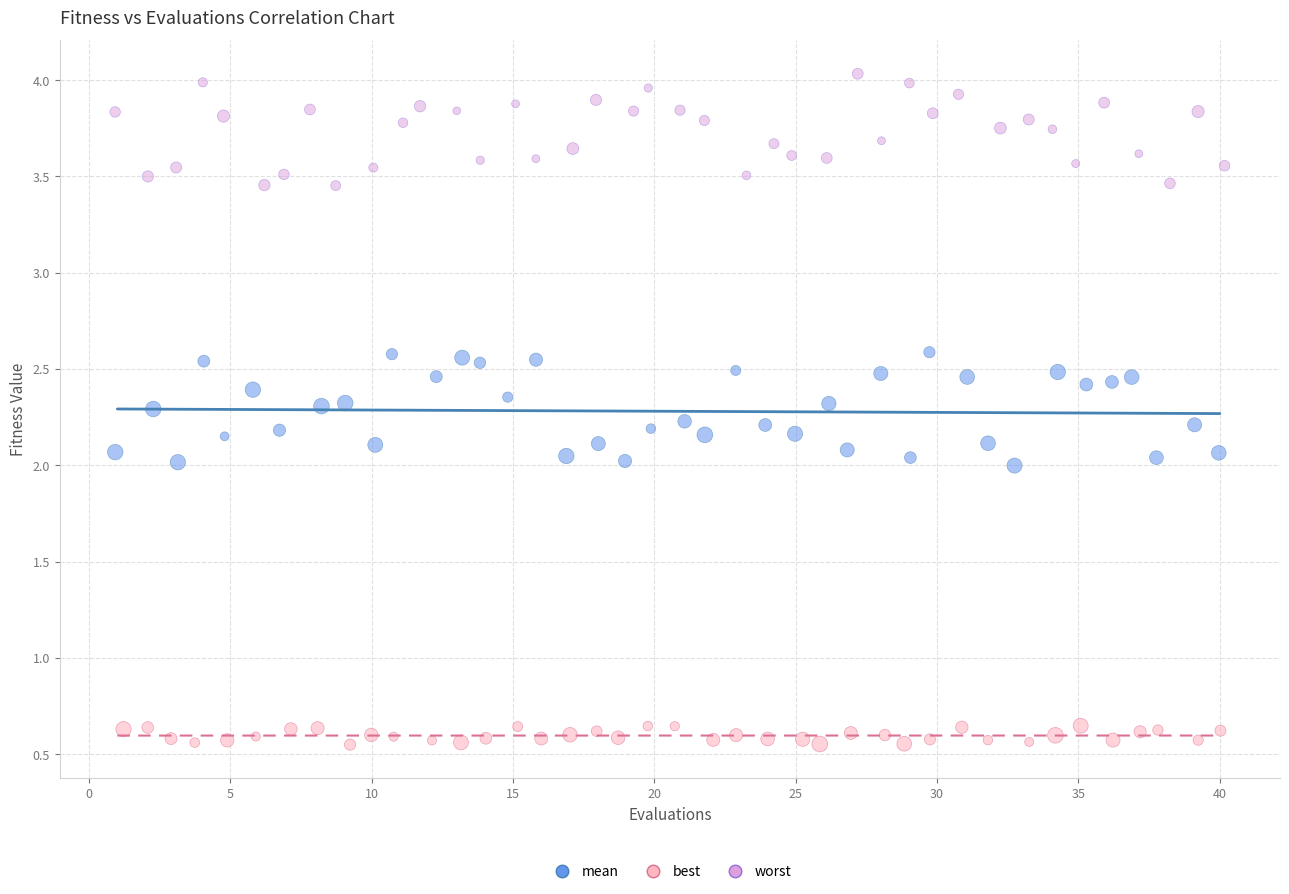

Which series contains the lowest Y value?

best